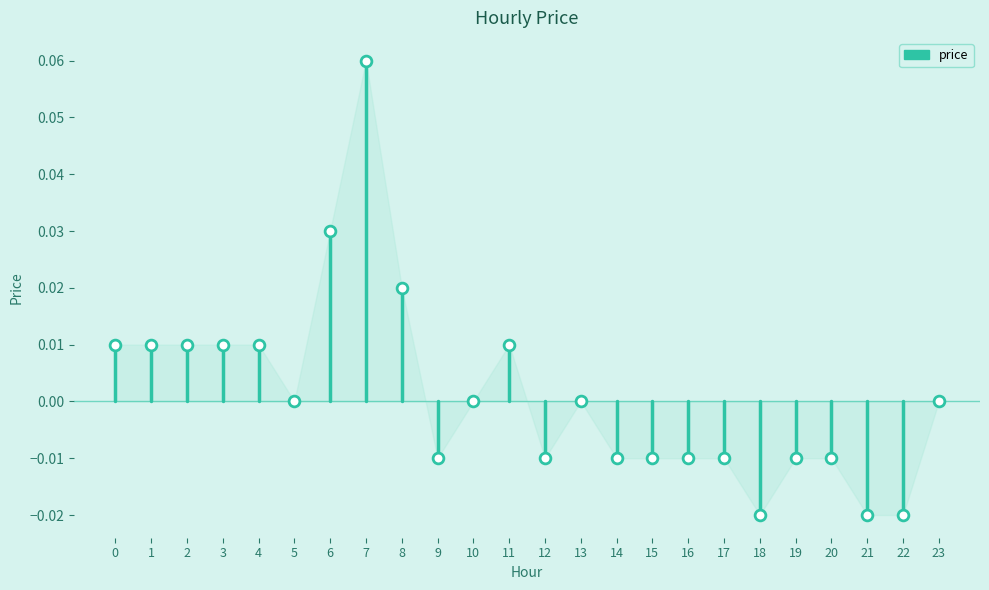

How many points are shown in the scatter plot?

24